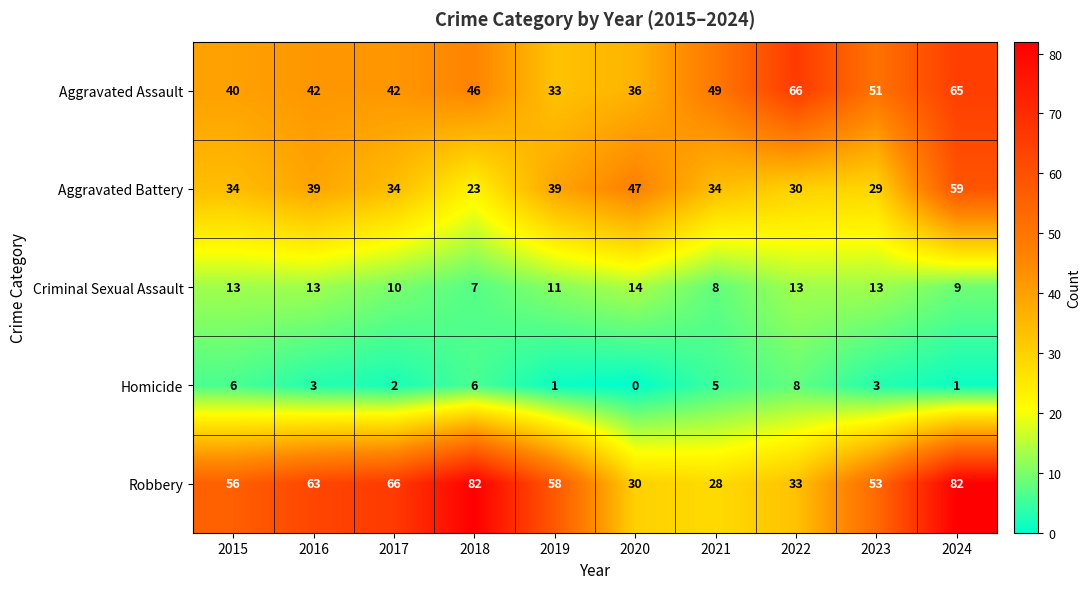

True or false: Aggravated Battery has a value of 45 at 2022.

False